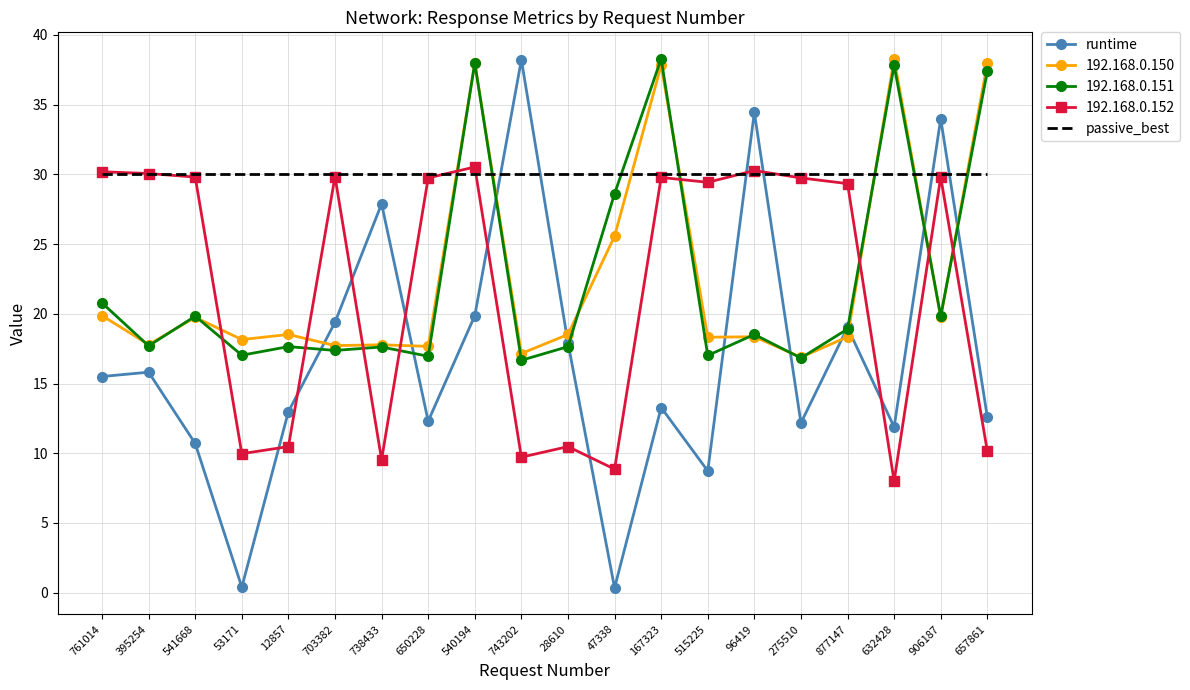

What position from the left is 703382?

6